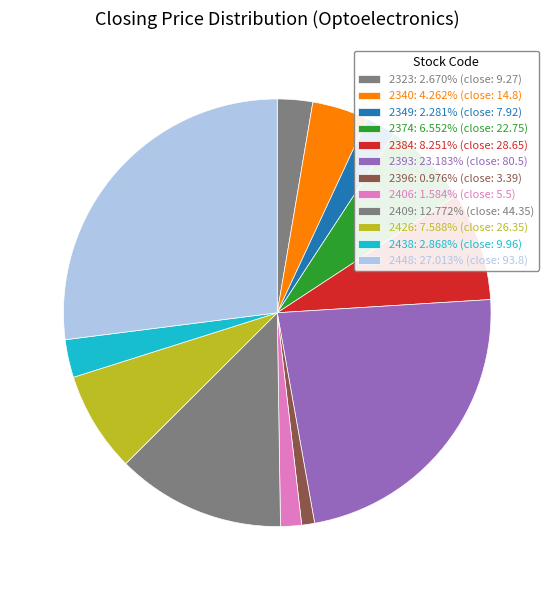

How many slices are in this pie chart?

12